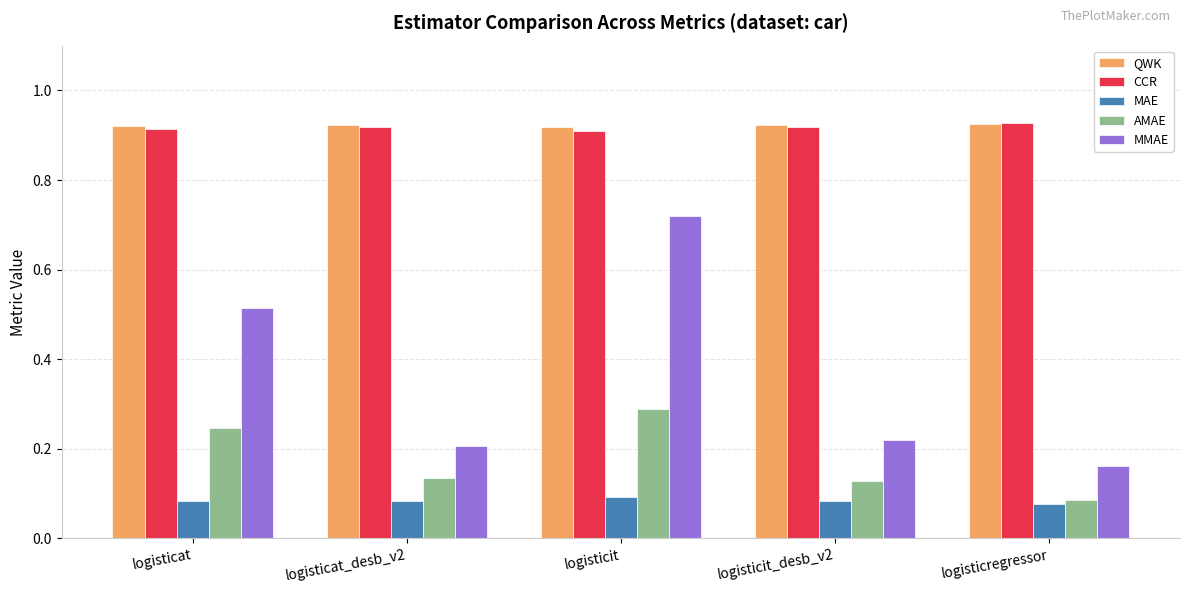

The value of QWK at logisticregressor is 0.4. True or false?

False